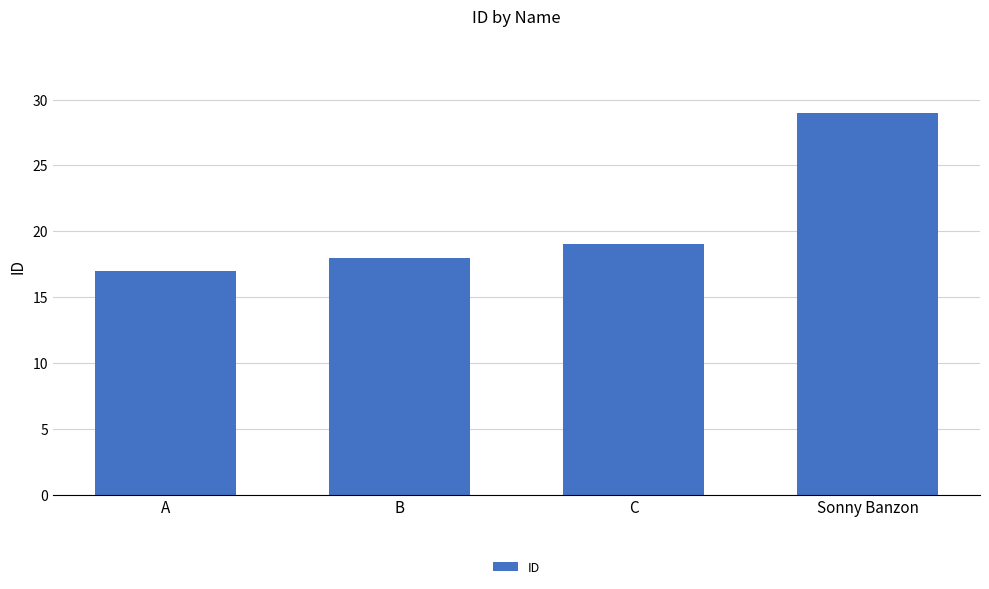

Are the bars grouped side by side (vs. stacked)?

No